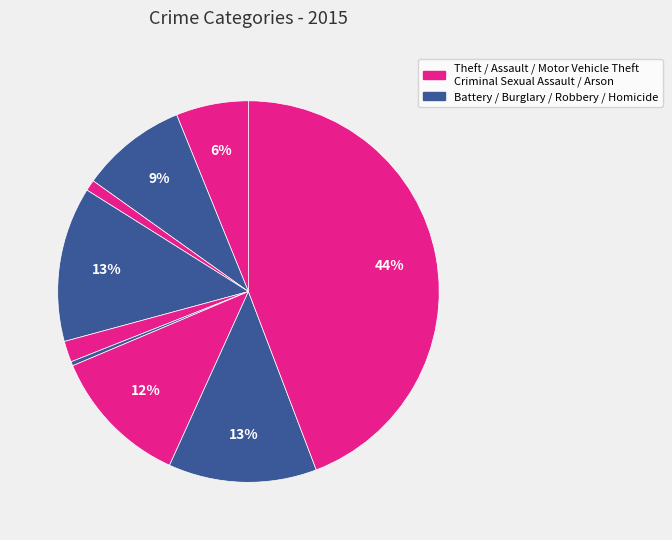

Rank the categories by value from highest to lowest.

Theft, Burglary, Robbery, Motor Vehicle Theft, Aggravated Battery, Aggravated Assault, Criminal Sexual Assault, Arson, Homicide